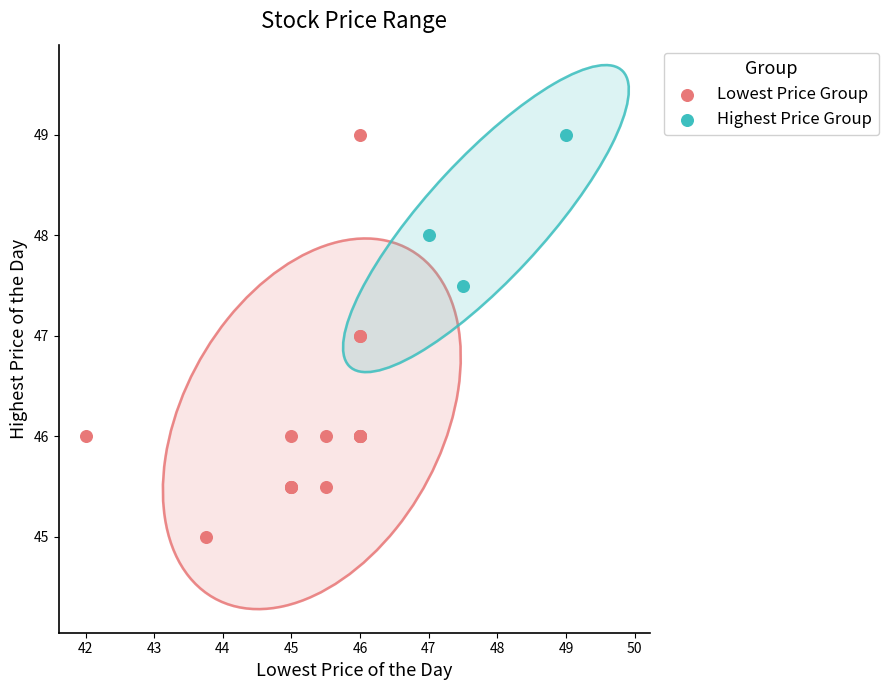

Which series reaches the minimum Y coordinate?

Lowest Price Group